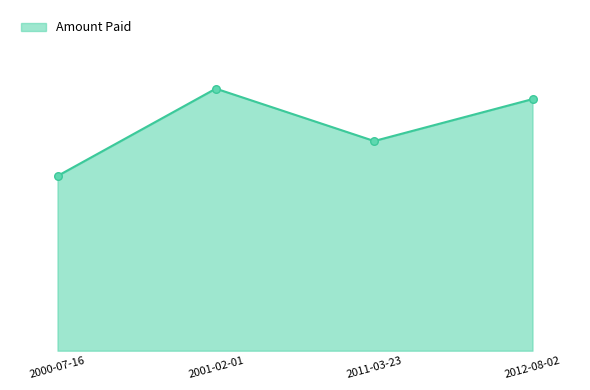

Between 2012-08-02 and 2011-03-23, which is larger?

2012-08-02